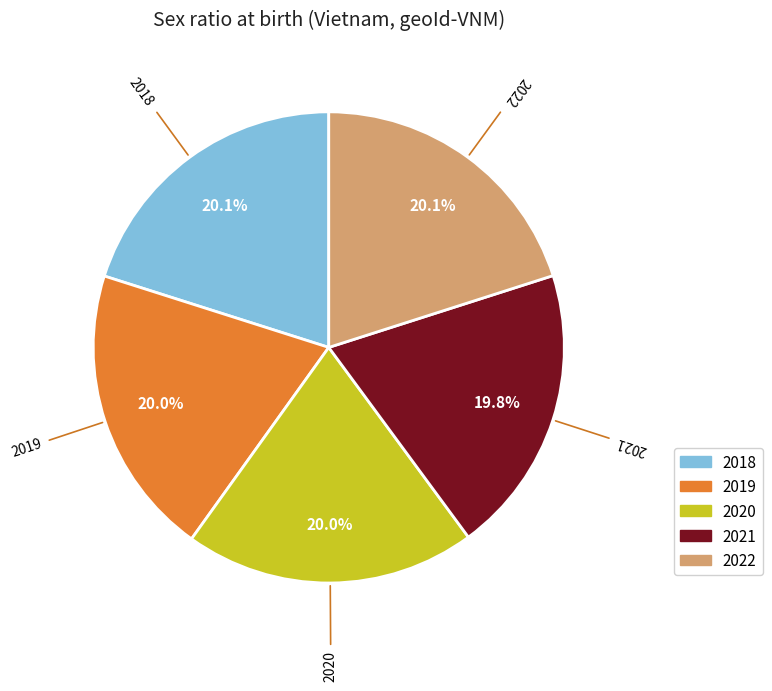

Is there any slice that represents more than half of the pie?

No